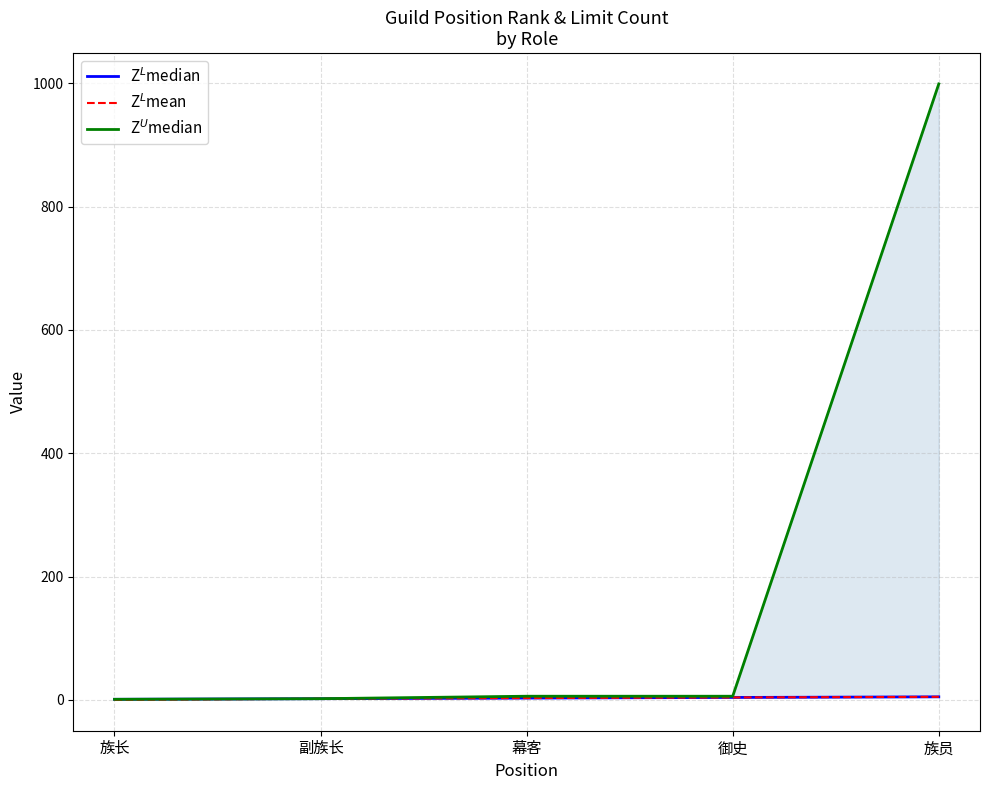

True or false: Z$^L$median and Z$^U$median cross at least once.

False